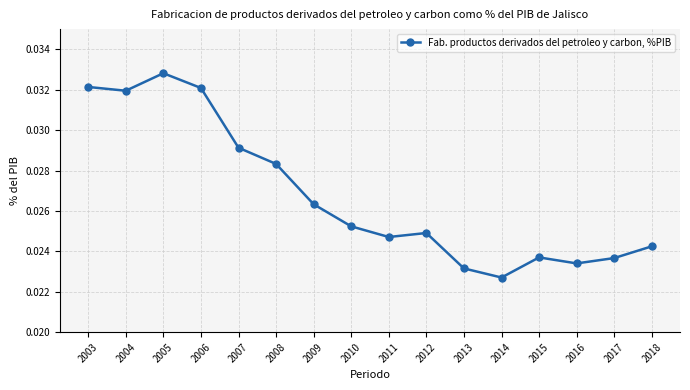

Where is the first local maximum?

2005